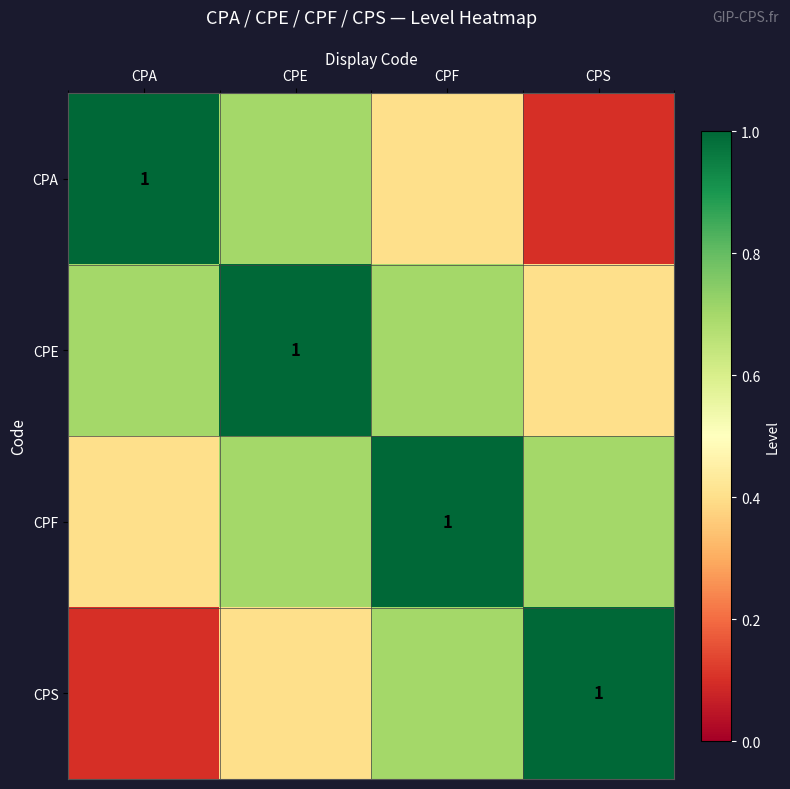

At how many categories does at least one series exceed 0?

4